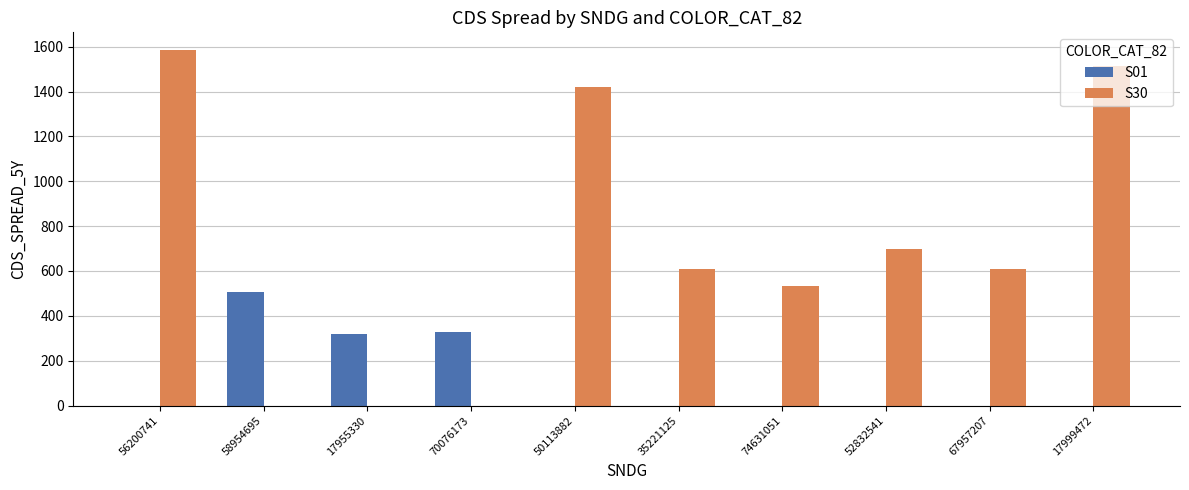

How many groups of bars are there?

10